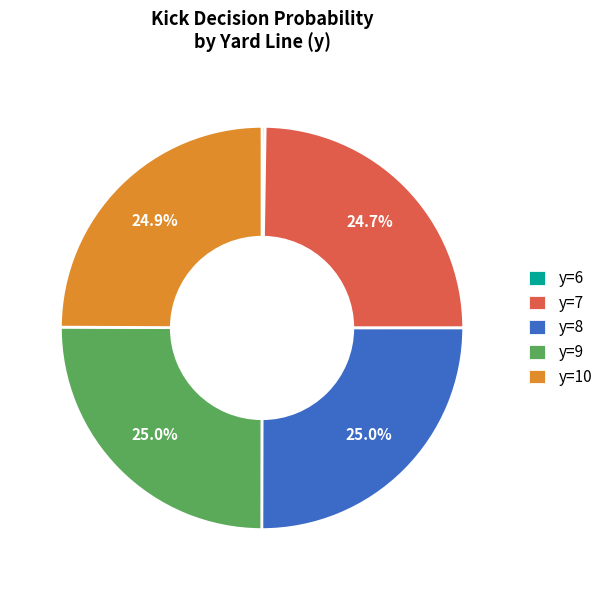

Is y=8 the majority of the pie?

No